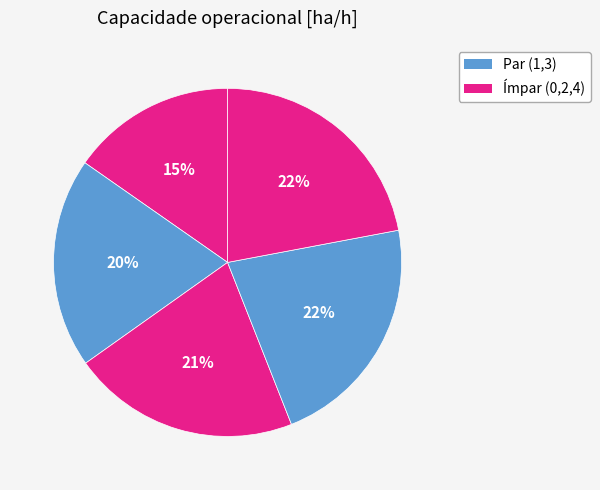

How many slices are in this pie chart?

5